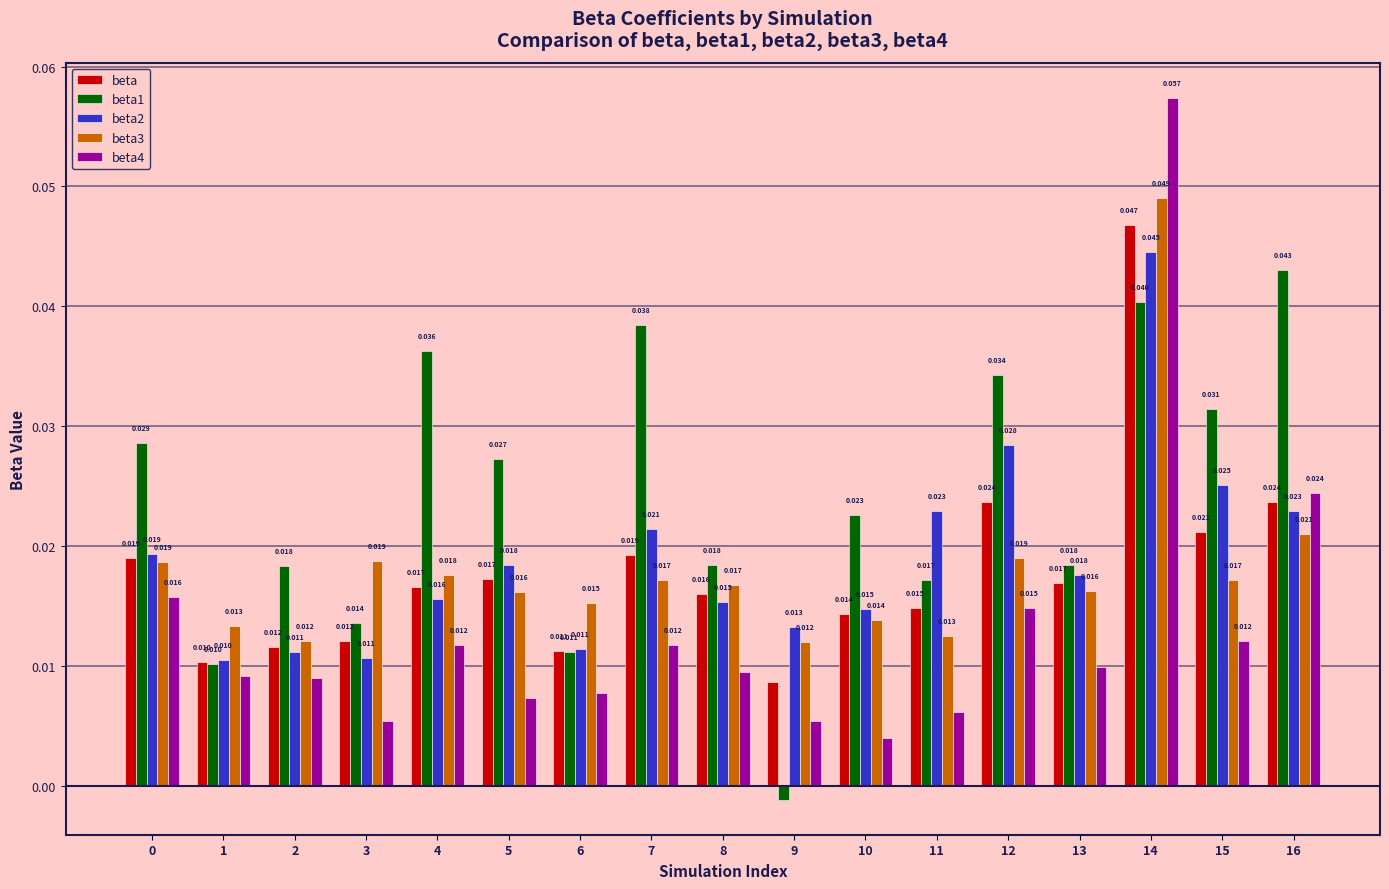

Is the value of beta4 at 14 greater than the value of beta at 0?

Yes